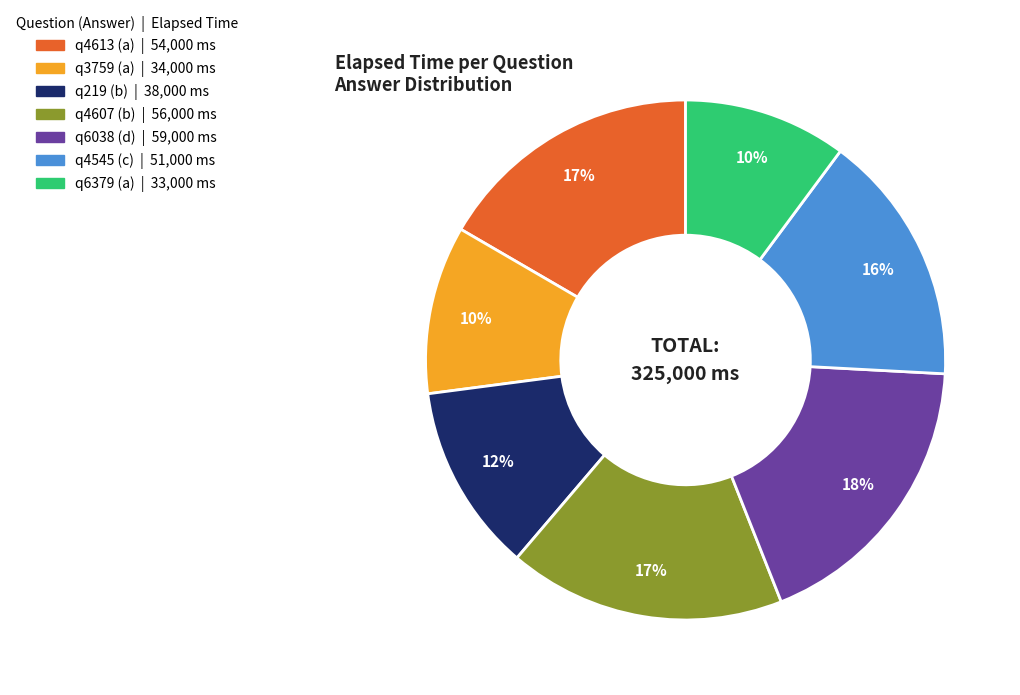

The q219 (b) slice represents 20% of the pie. True or false?

False